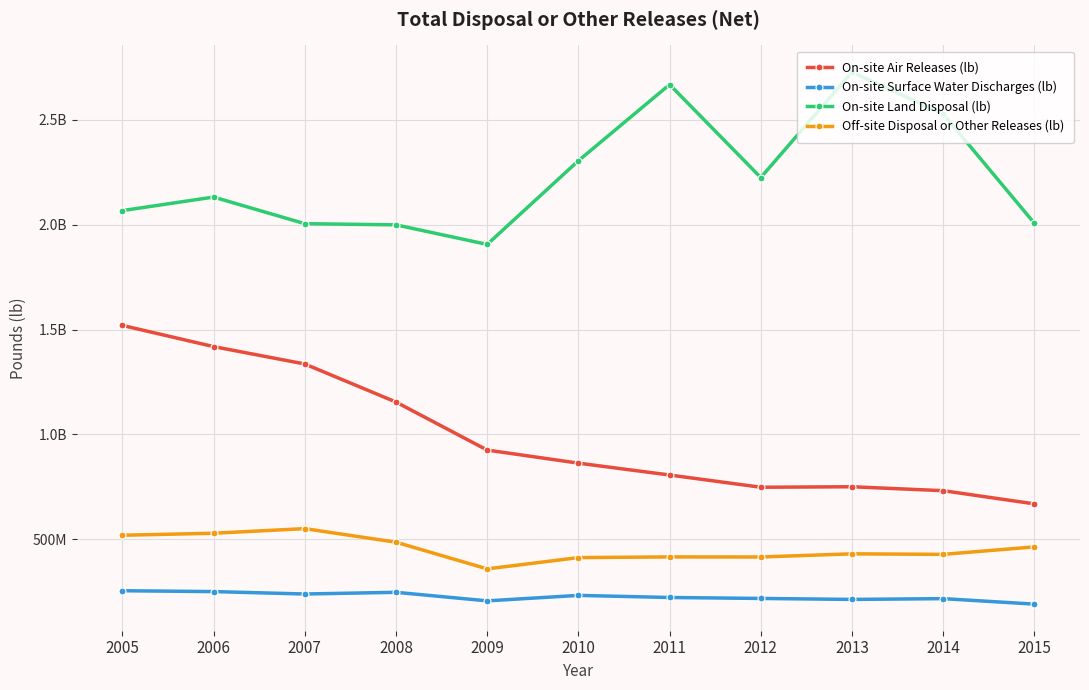

What is the value of the On-site Air Releases (lb) point at the 7th from the left?

806583930